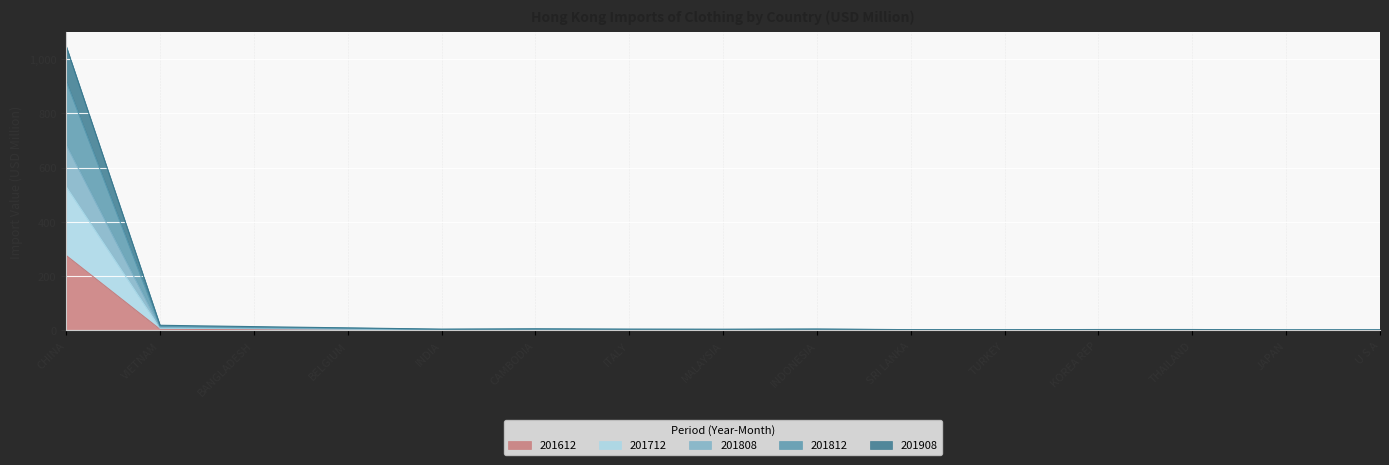

True or false: 201812 has a value of 3.8 at MALAYSIA.

True